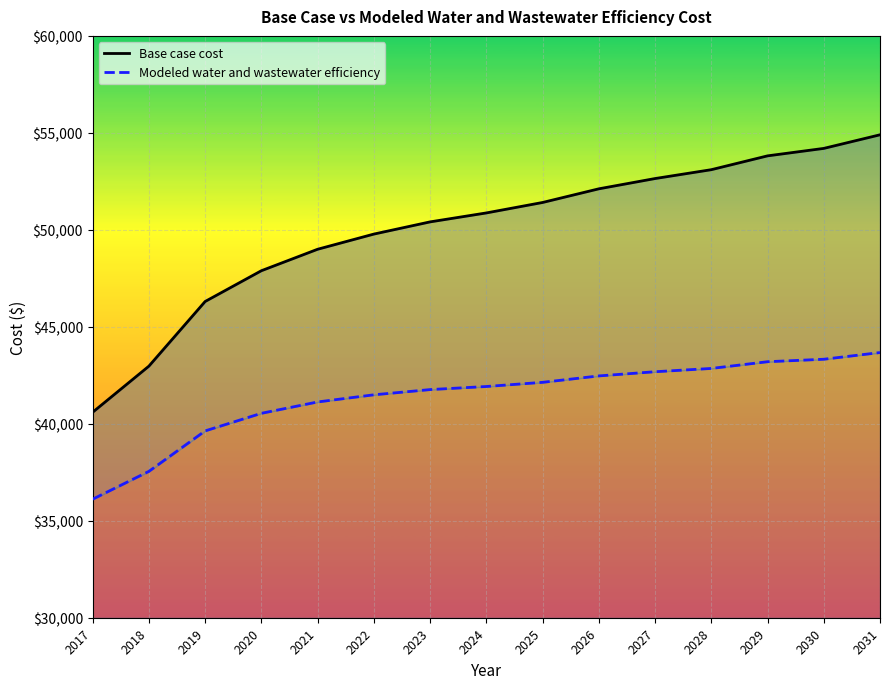

Is the value of Modeled water and wastewater efficiency at 2024 greater than the value of Base case cost at 2030?

No